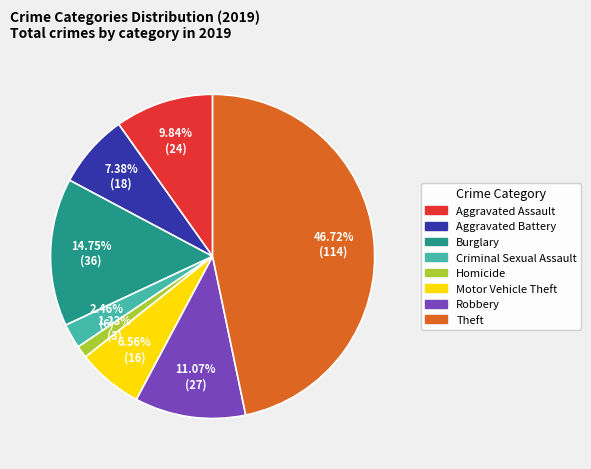

Is there any slice that represents more than half of the pie?

No